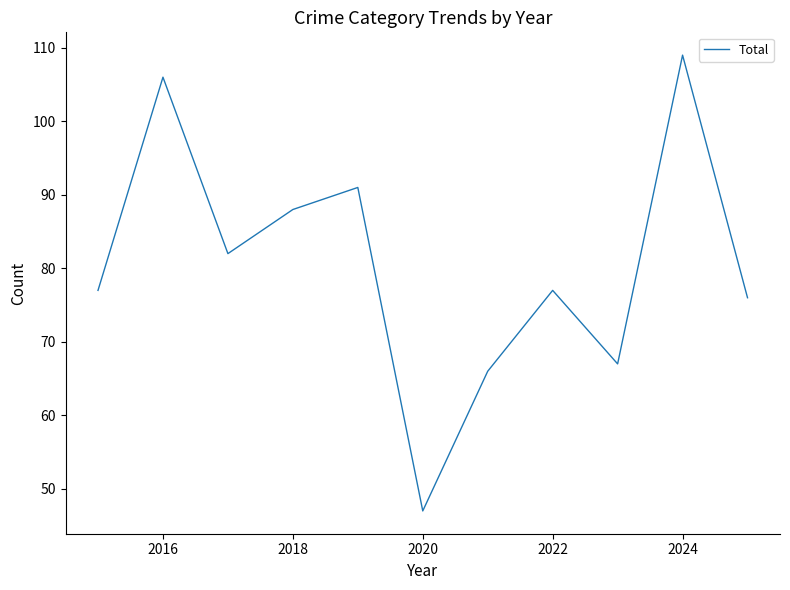

What is the greatest value displayed?

109